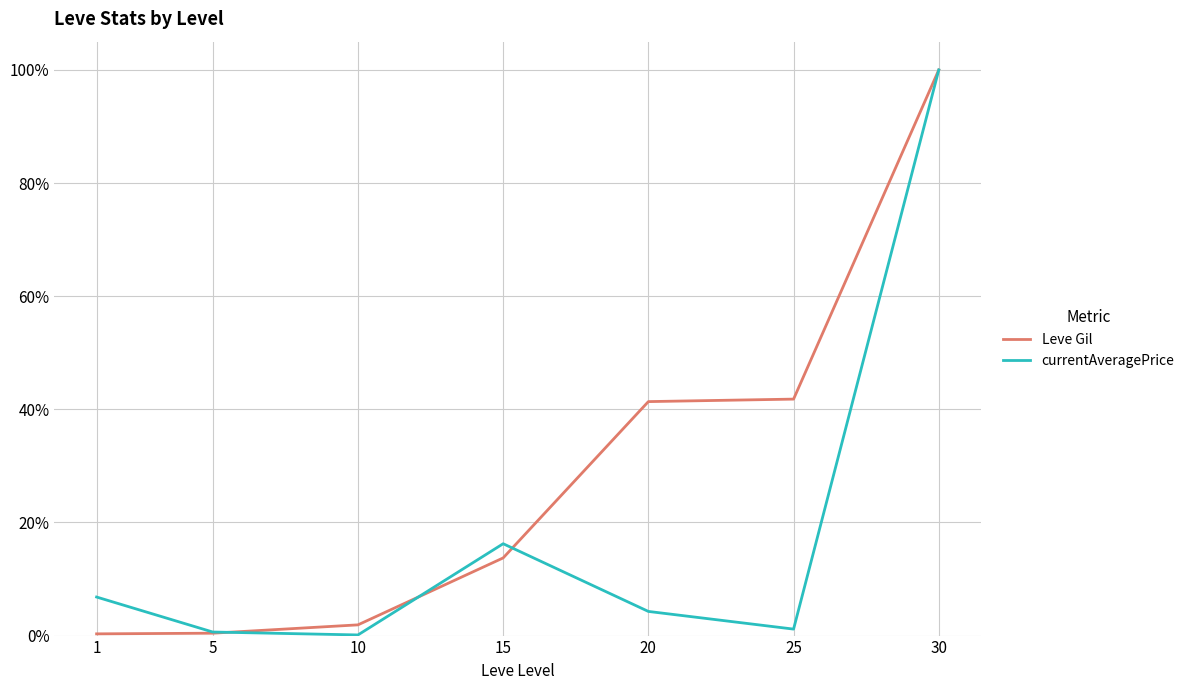

Reading right to left, extract all data points from this chart.

Leve Gil: 30=1.0	25=0.4	20=0.4	15=0.1	10=0.0	5=0.0	1=0.0
currentAveragePrice: 30=1.0	25=0.0	20=0.0	15=0.2	10=0.0	5=0.0	1=0.1